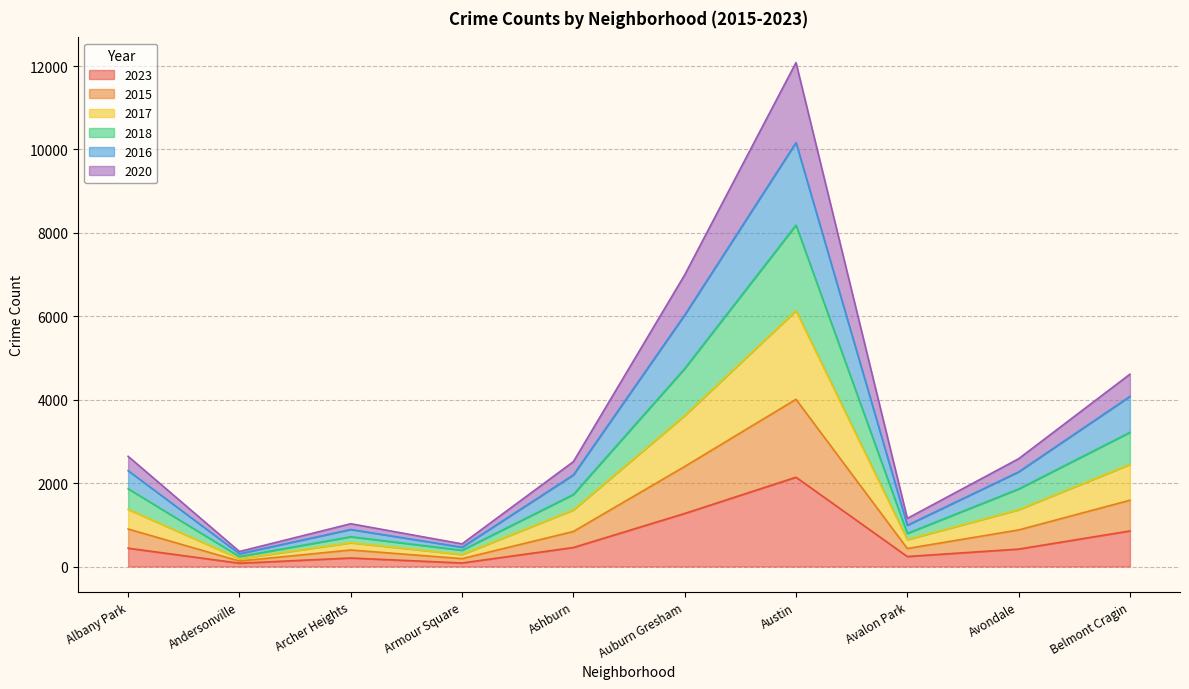

How many lines are shown in the chart?

6